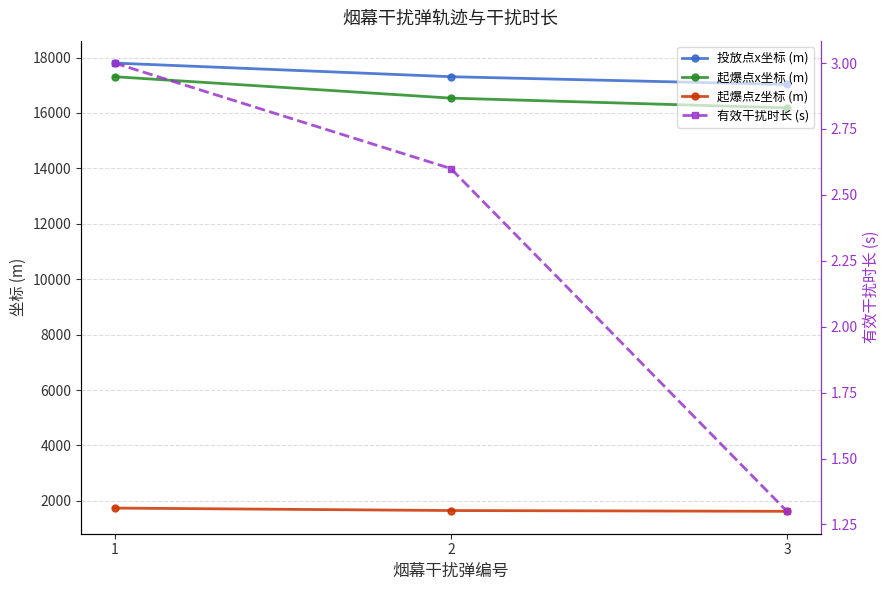

How many series are shown in this chart?

4